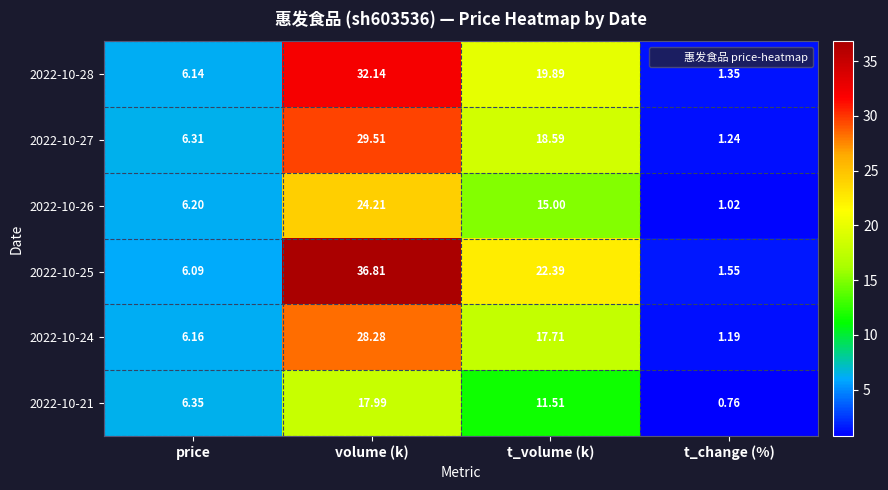

At which category is the sum across all series the highest?

volume (k)